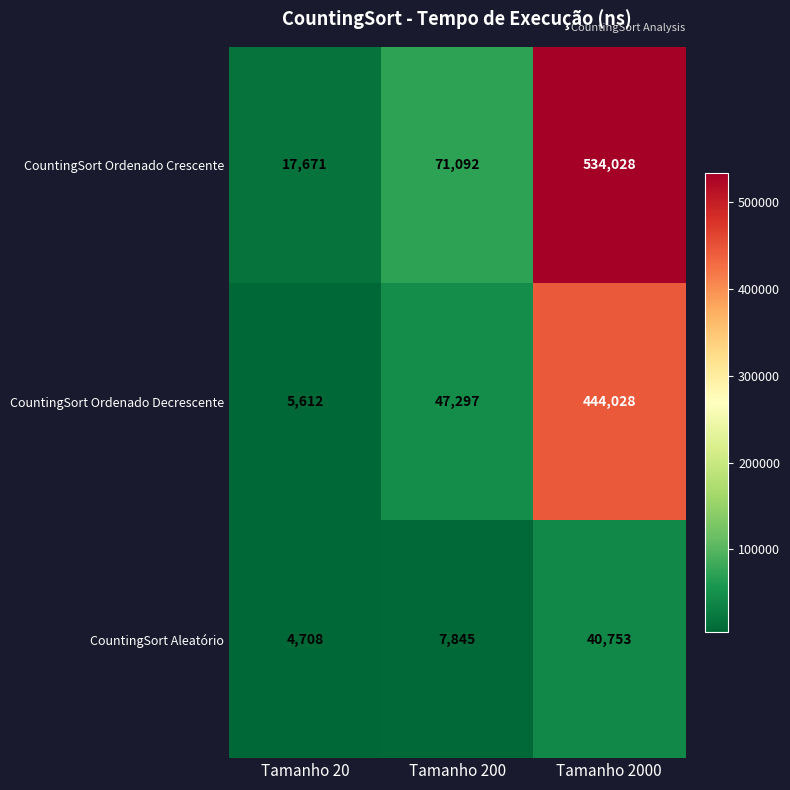

What value does the CountingSort Ordenado Crescente series have at Tamanho 200, to the nearest 100?

71100